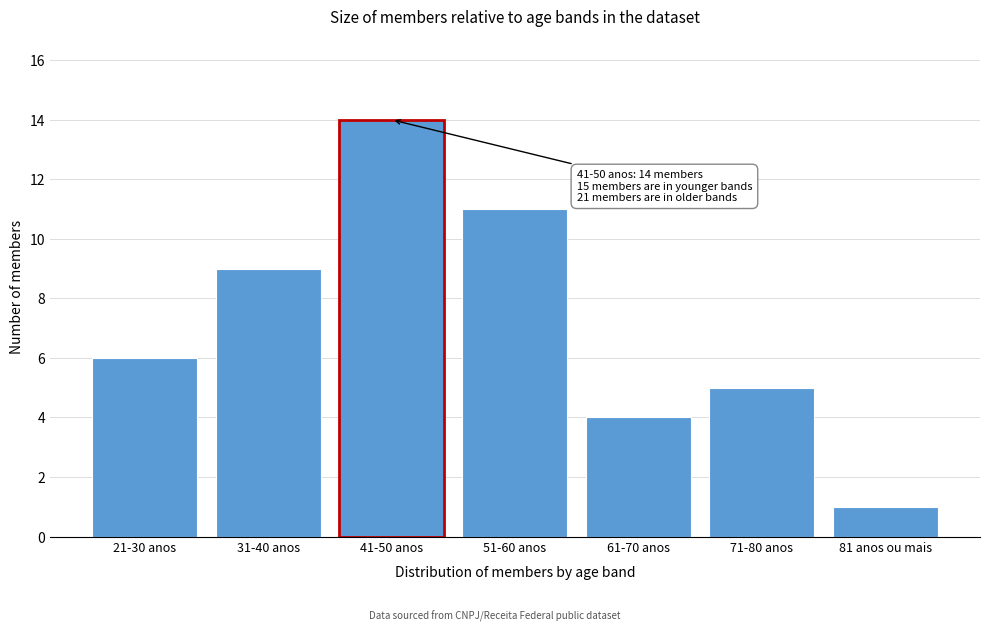

Reading left to right, list all the values displayed in this chart.

21-30 anos=6	31-40 anos=9	41-50 anos=14	51-60 anos=11	61-70 anos=4	71-80 anos=5	81 anos ou mais=1